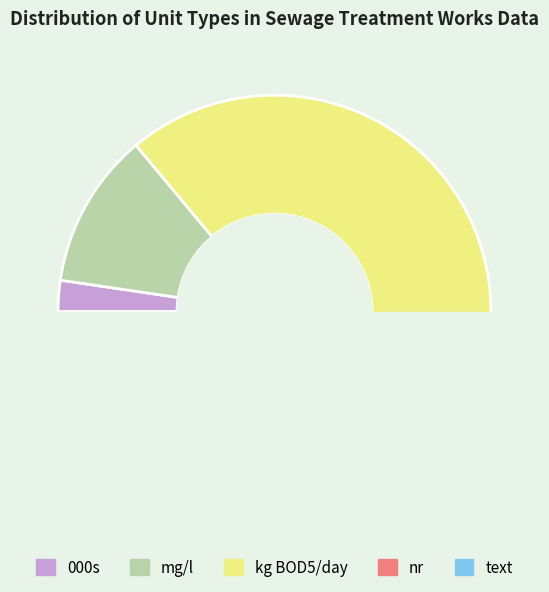

Is there a majority slice in this chart?

No